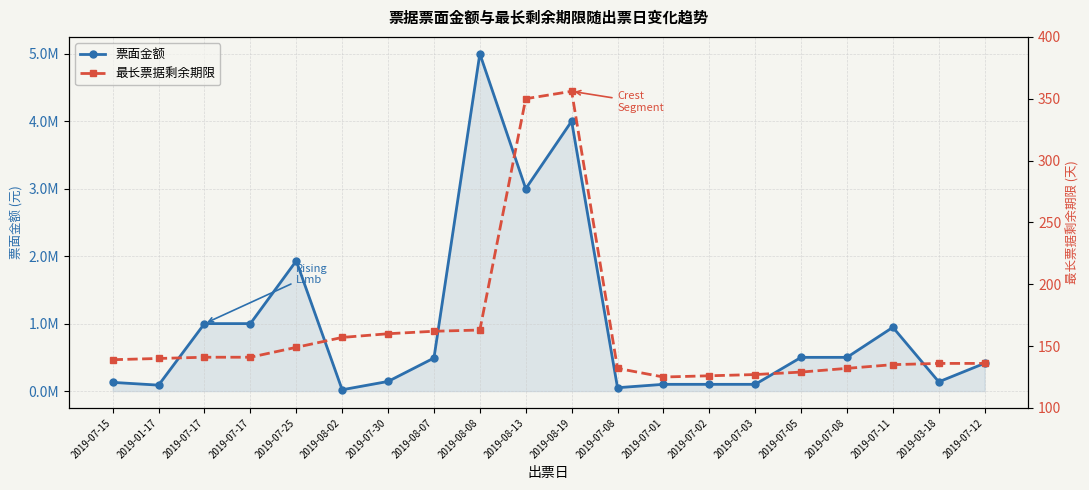

Which series has the largest range (max minus min)?

票面金额